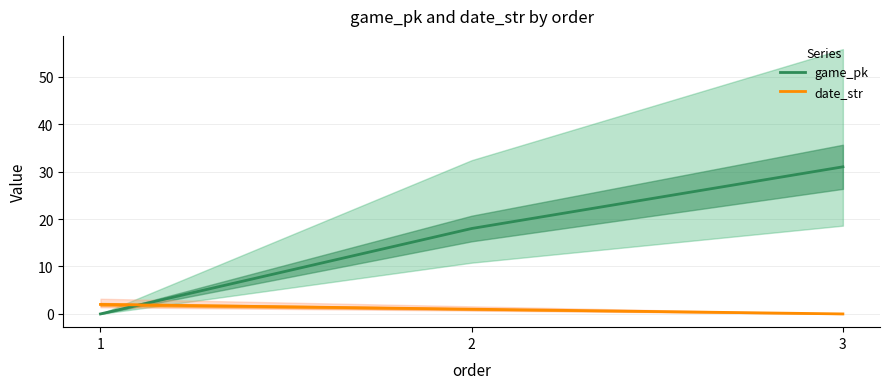

The date_str series shows 1 at 2. True or false?

True